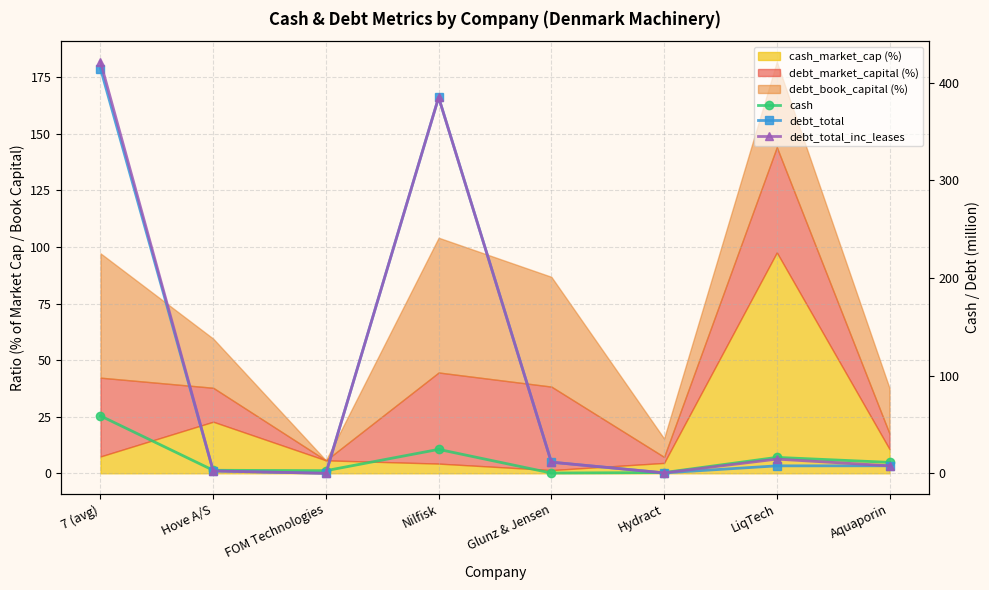

At which label does debt_total_inc_leases reach its minimum?

FOM Technologies